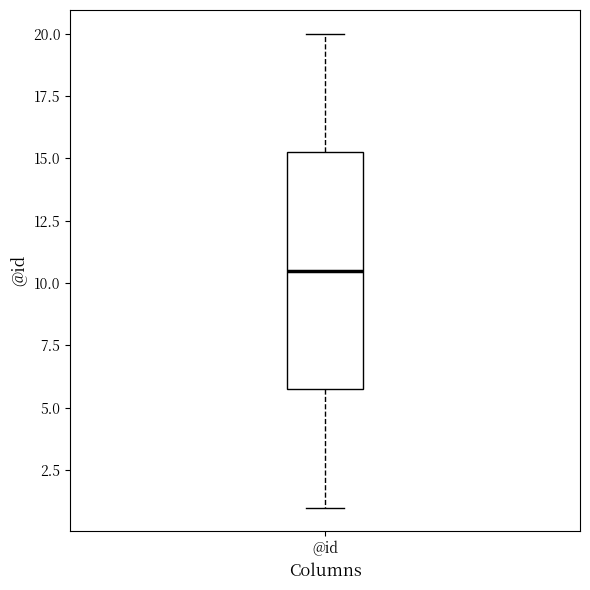

Where does the lower whisker of the box for @id end on the y-axis? The values are not printed on the chart, so give them approximately, as read against the axis.

1.0